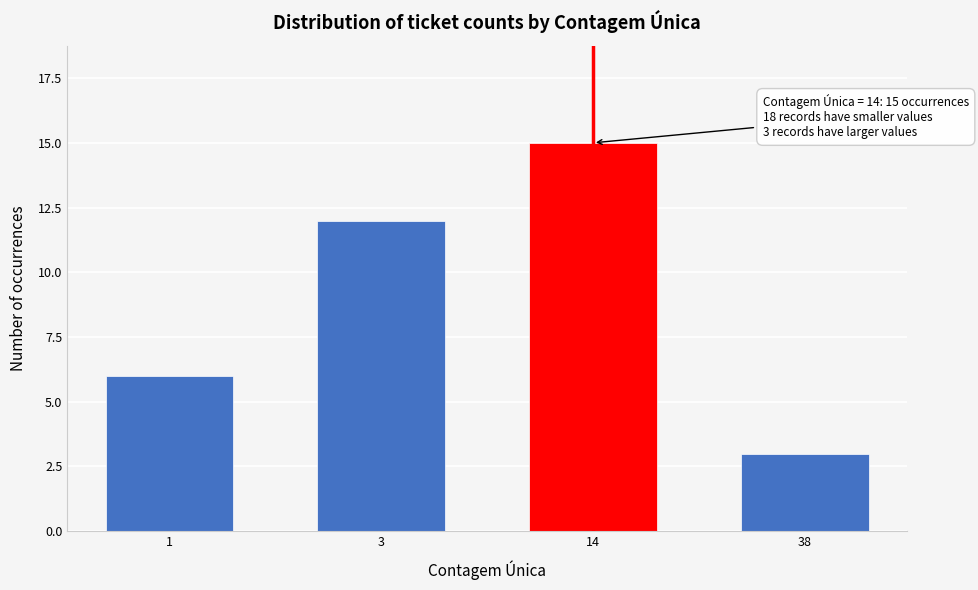

Reading left to right, what are all the values shown in this chart?

1=6	3=12	14=15	38=3